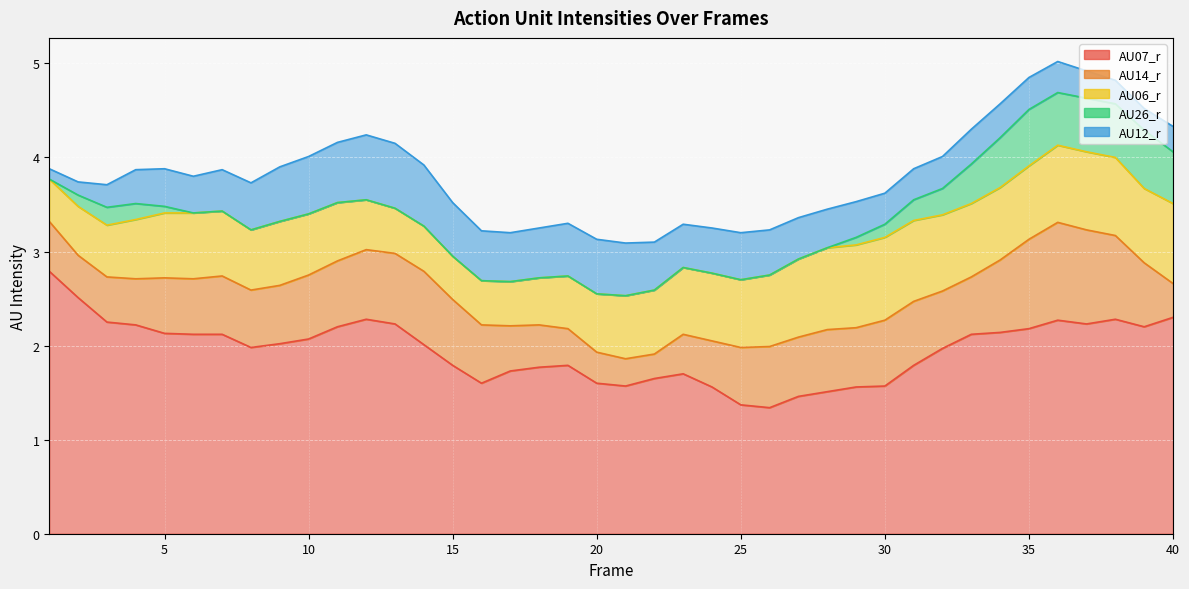

What are all the series names shown in the legend?

AU07_r, AU14_r, AU06_r, AU26_r, AU12_r